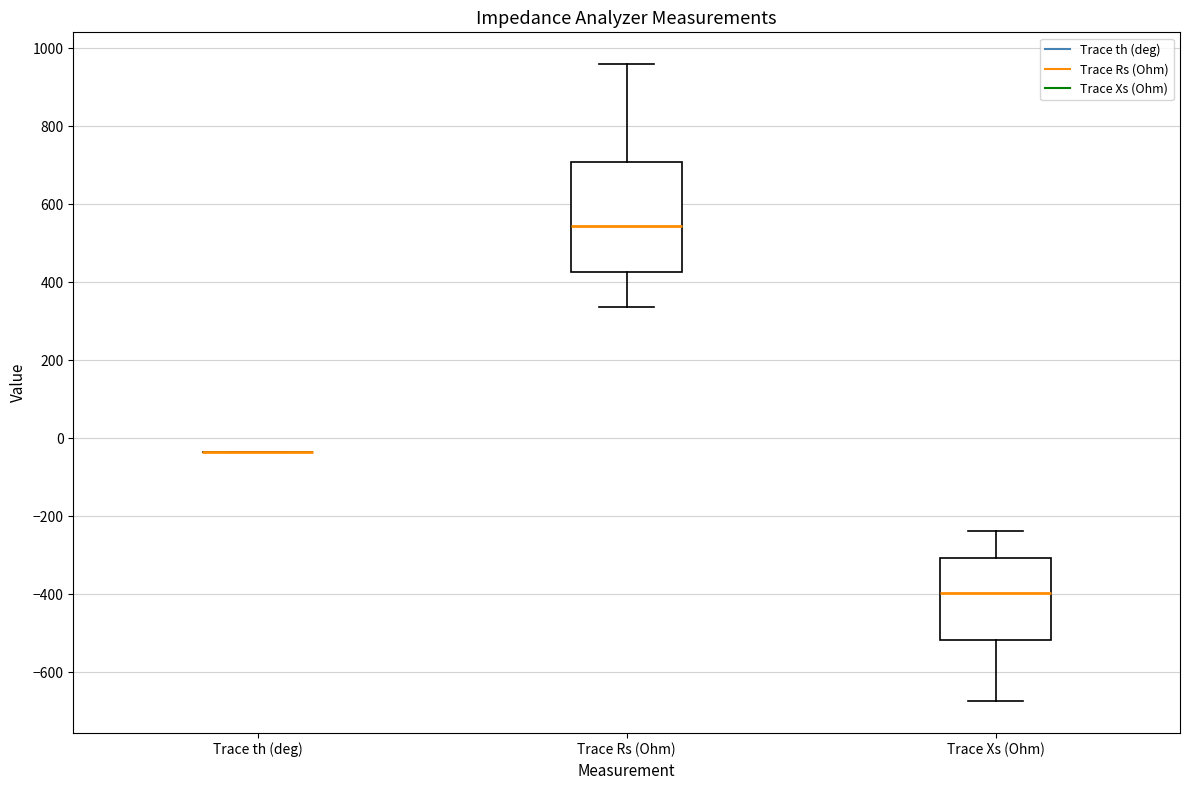

Comparing the boxes themselves (not the whiskers), which one is the tallest?

Trace Rs (Ohm)